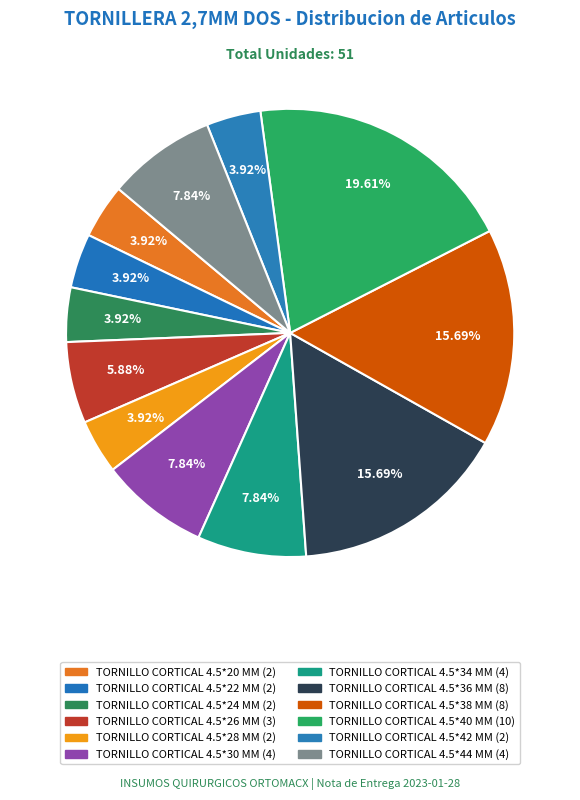

Rank the categories by value from lowest to highest.

TORNILLO CORTICAL 4.5*20 MM, TORNILLO CORTICAL 4.5*22 MM, TORNILLO CORTICAL 4.5*24 MM, TORNILLO CORTICAL 4.5*28 MM, TORNILLO CORTICAL 4.5*42 MM, TORNILLO CORTICAL 4.5*26 MM, TORNILLO CORTICAL 4.5*30 MM, TORNILLO CORTICAL 4.5*34 MM, TORNILLO CORTICAL 4.5*44 MM, TORNILLO CORTICAL 4.5*36 MM, TORNILLO CORTICAL 4.5*38 MM, TORNILLO CORTICAL 4.5*40 MM